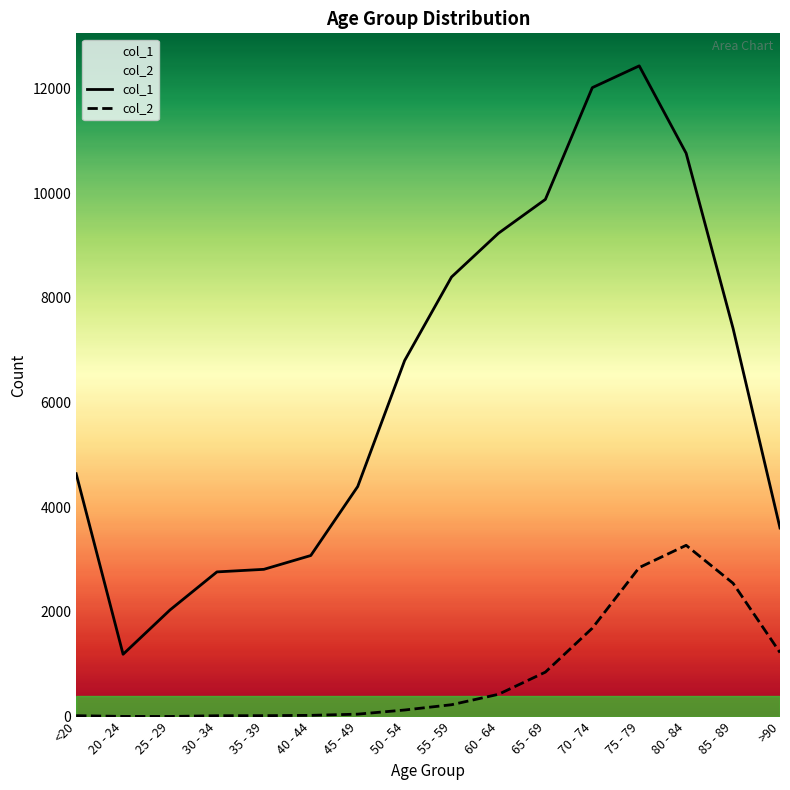

True or false: col_2 has a value of 4 at 30 - 34.

False